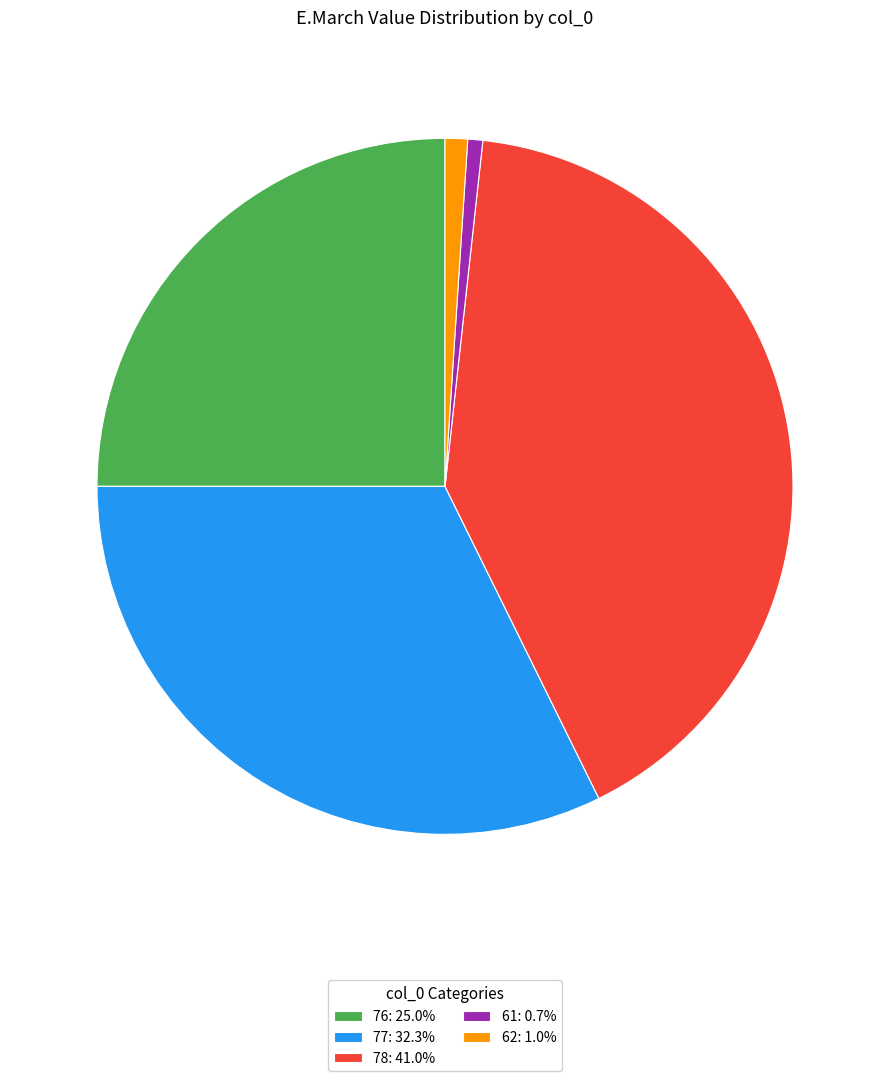

Is the sum of 62: 1.0% and 78: 41.0% greater than half?

No